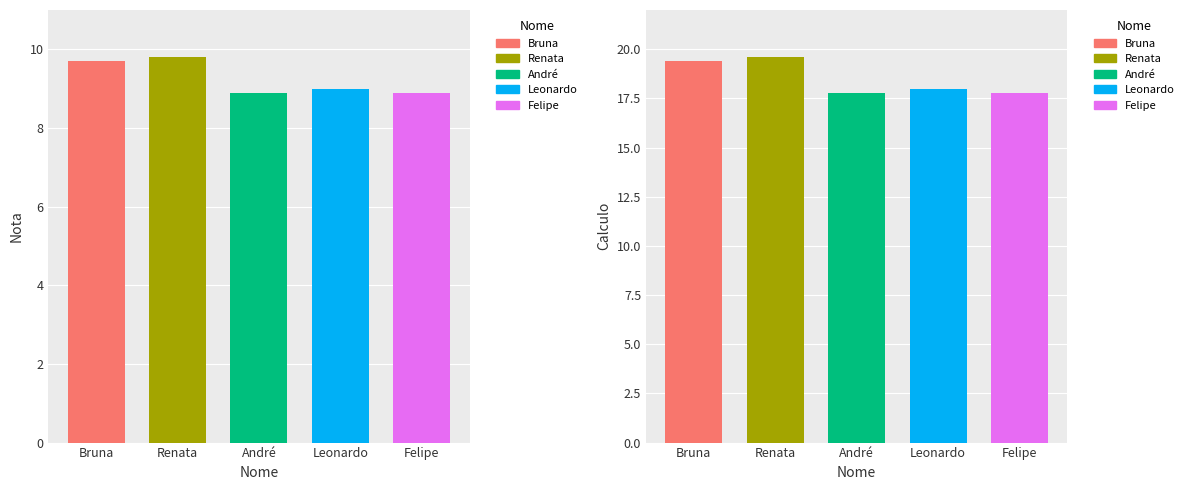

Count the number of categories in the chart.

5